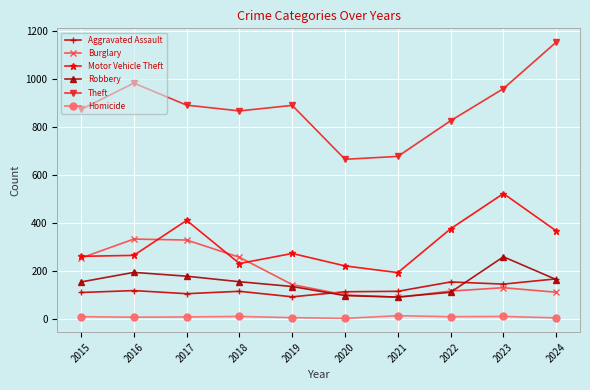

How many interior local peaks does the Burglary series have?

2